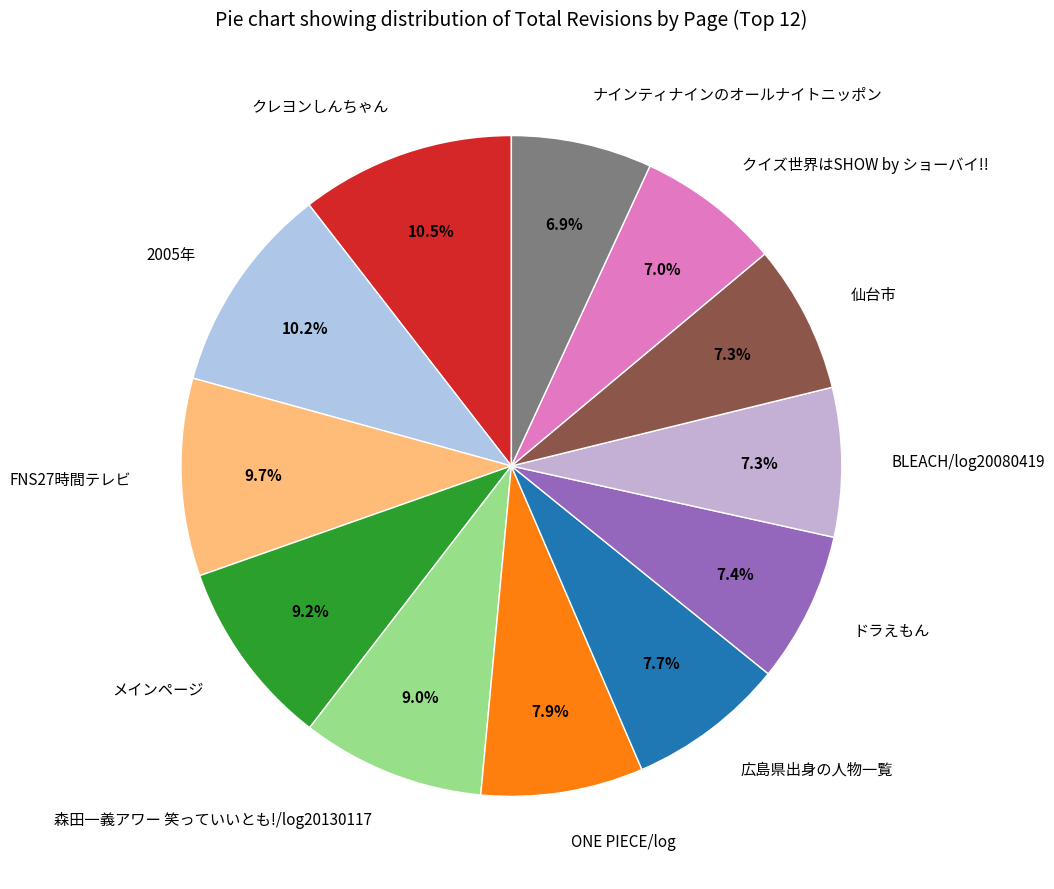

What percentage is the ONE PIECE/log slice, to the nearest percent?

8%